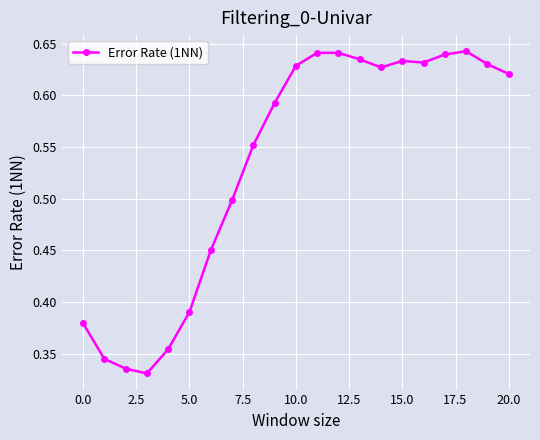

Count the values in the range 0 to 1.

21